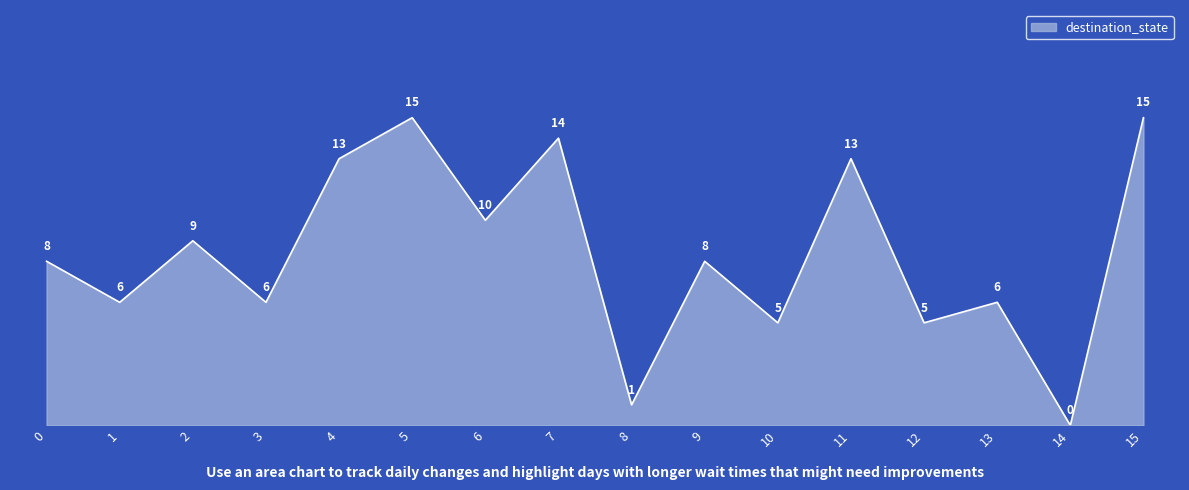

True or false: the data shows 2 at 12.

False